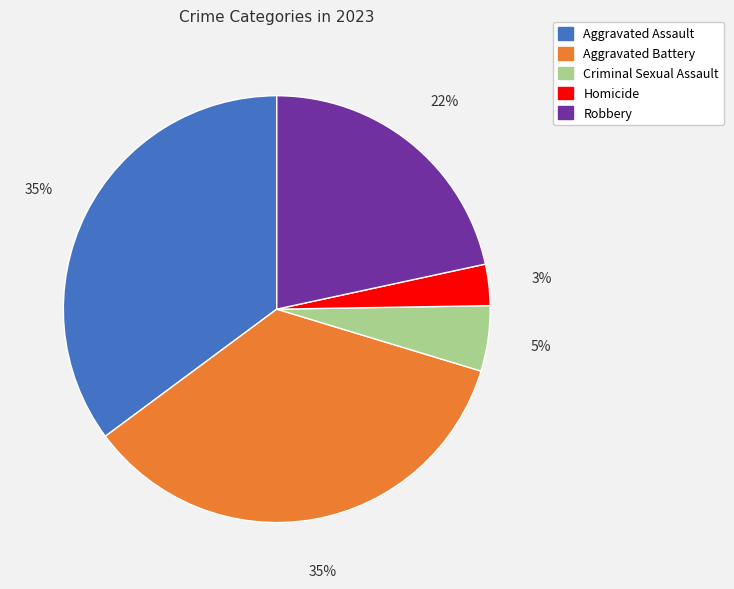

What percentage is the Criminal Sexual Assault slice, to the nearest percent?

5%